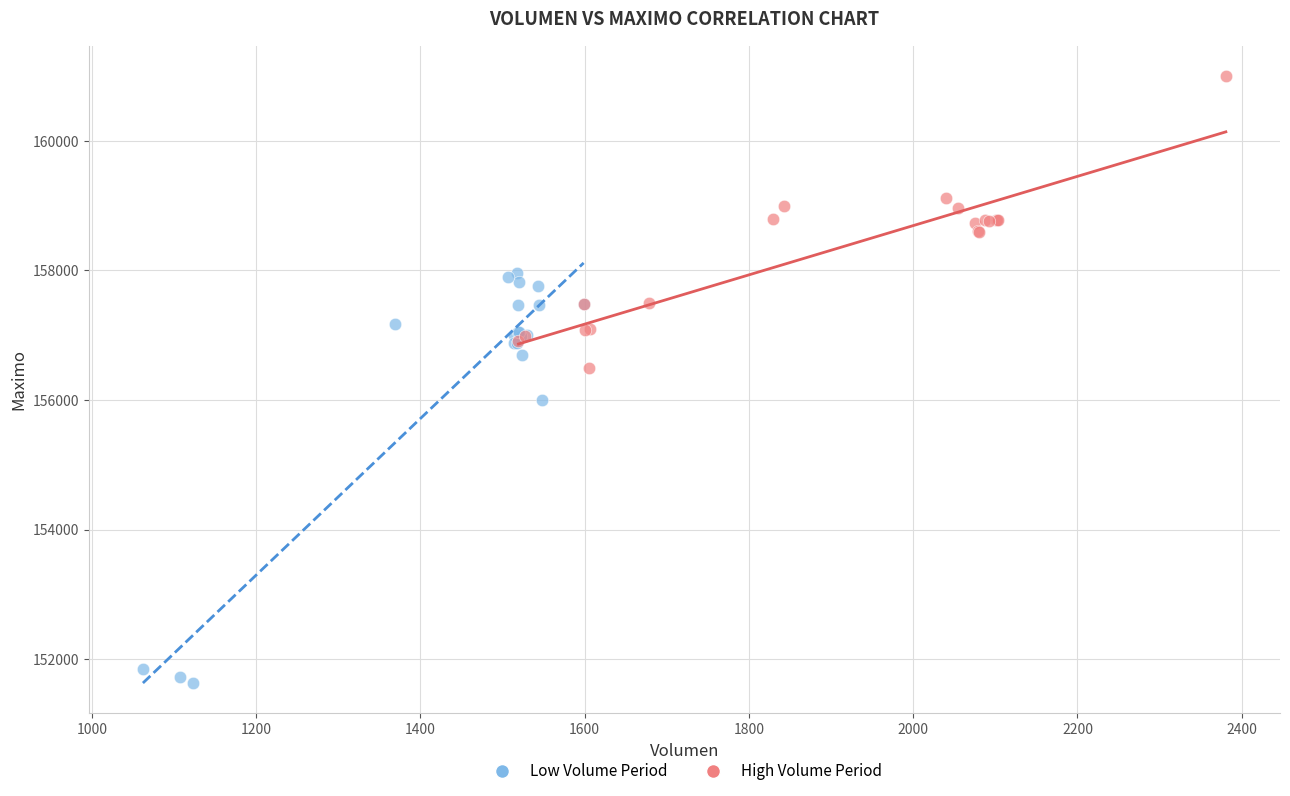

Which series has the widest spread of Y values?

Low Volume Period